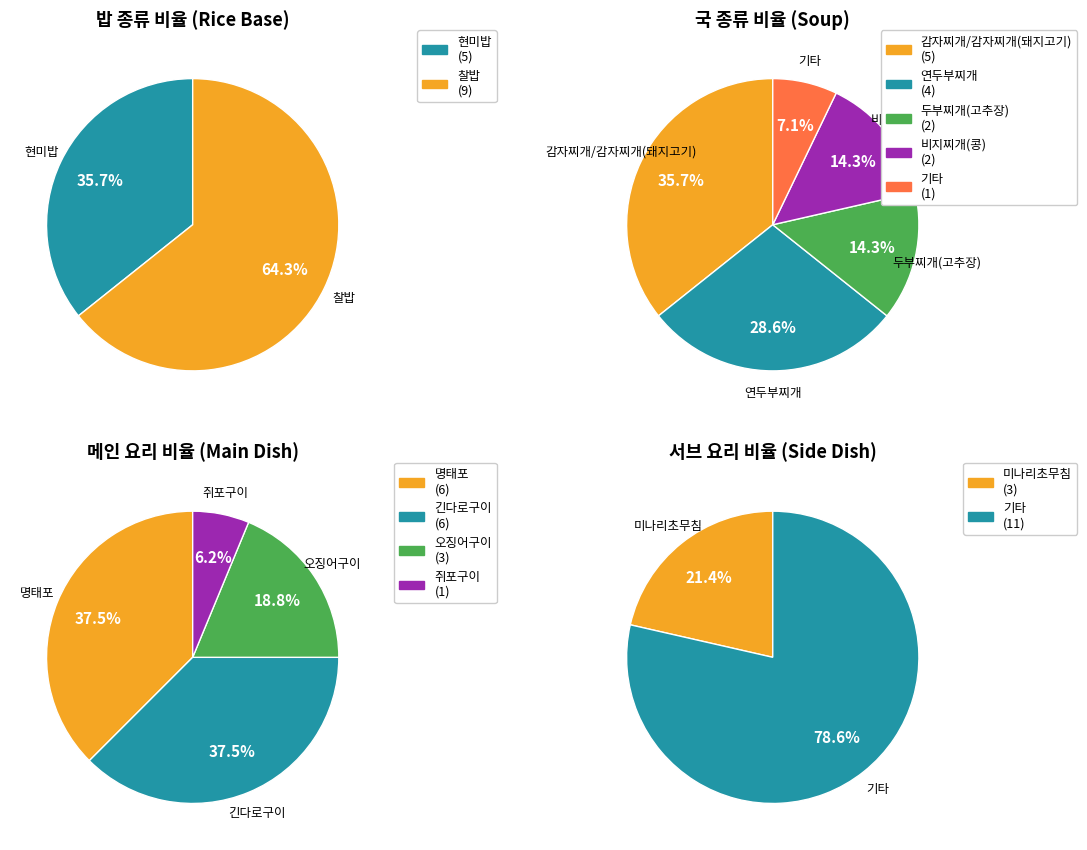

True or false: 찰밥 accounts for 75% of the total.

False